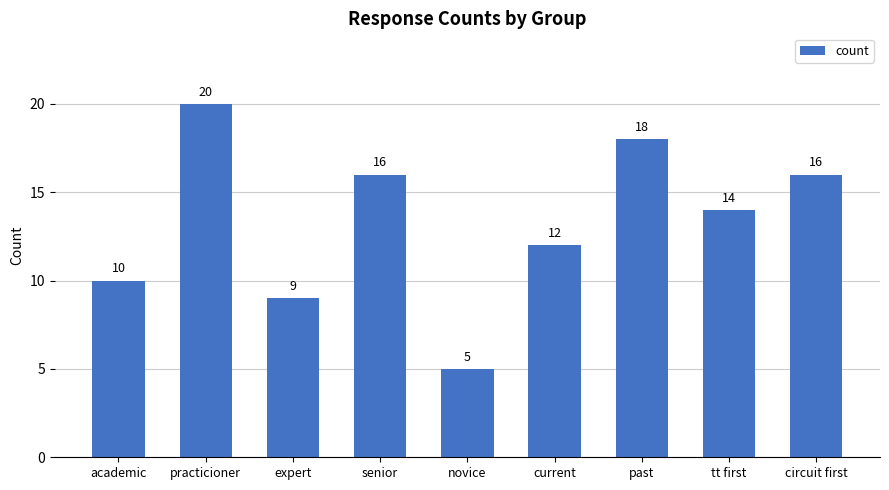

Where is the data nearest to the value 12?

current